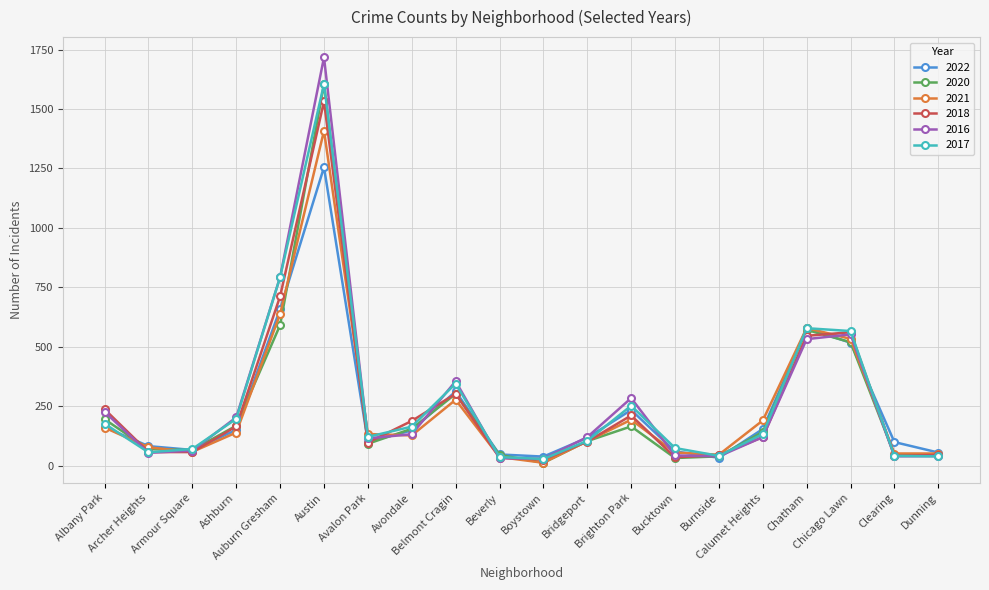

What value does the 2022 series have at Austin?

1255